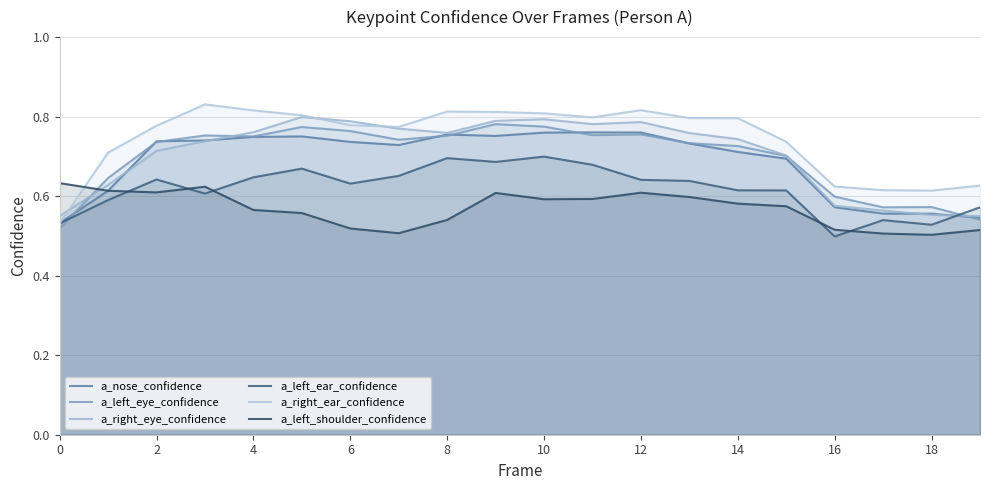

Count the number of data series in this chart.

6